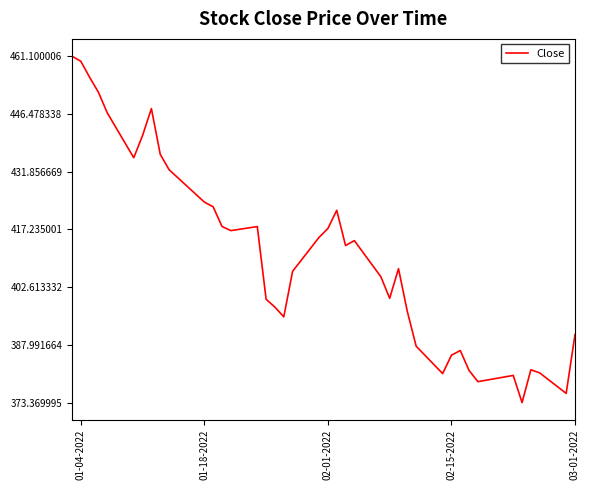

What is the maximum value shown in the chart?

461.1